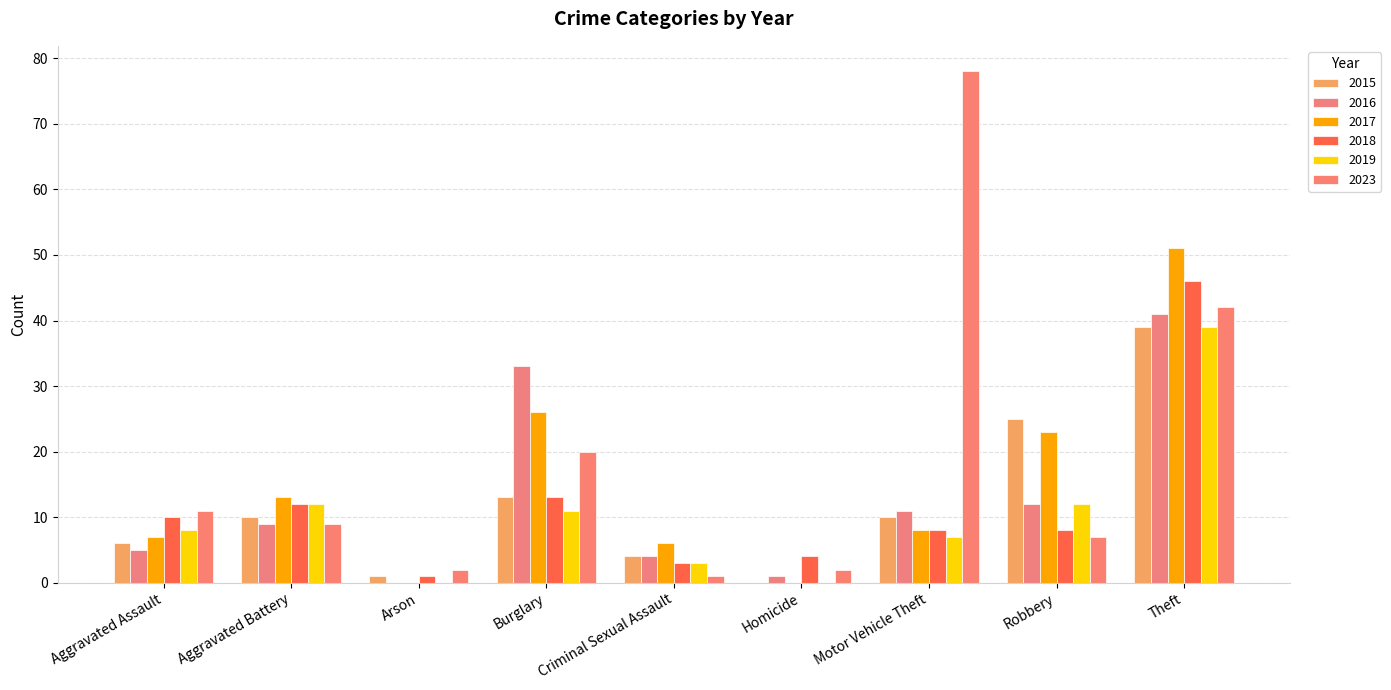

What is the highest value of the 2017 series?

51